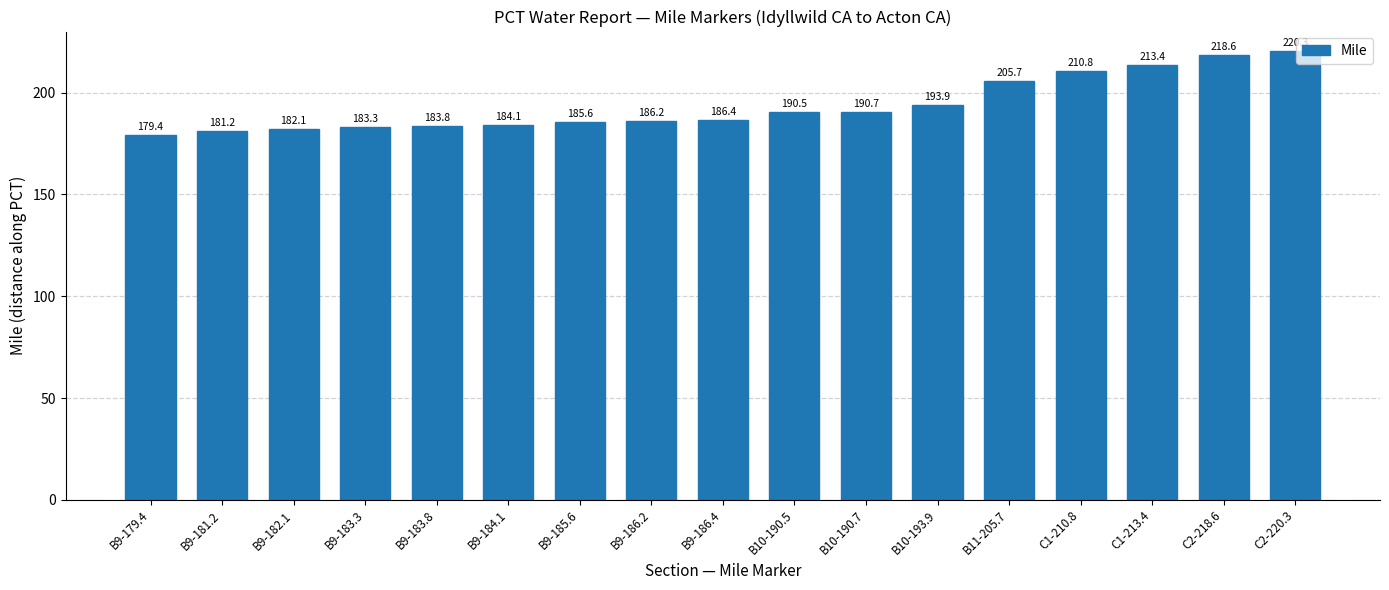

Reading left to right, list all the values displayed in this chart.

B9-179.4=179.4	B9-181.2=181.2	B9-182.1=182.1	B9-183.3=183.3	B9-183.8=183.8	B9-184.1=184.1	B9-185.6=185.6	B9-186.2=186.2	B9-186.4=186.4	B10-190.5=190.5	B10-190.7=190.7	B10-193.9=193.9	B11-205.7=205.7	C1-210.8=210.8	C1-213.4=213.4	C2-218.6=218.6	C2-220.3=220.3